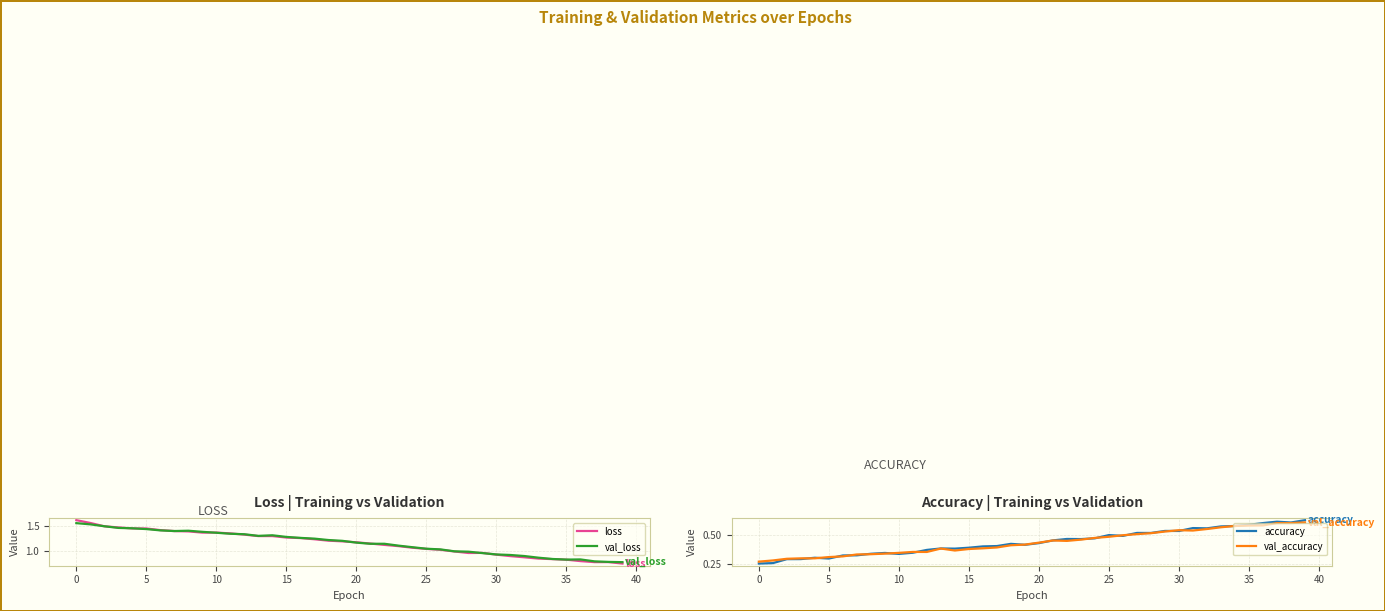

Count the number of categories in the chart.

40